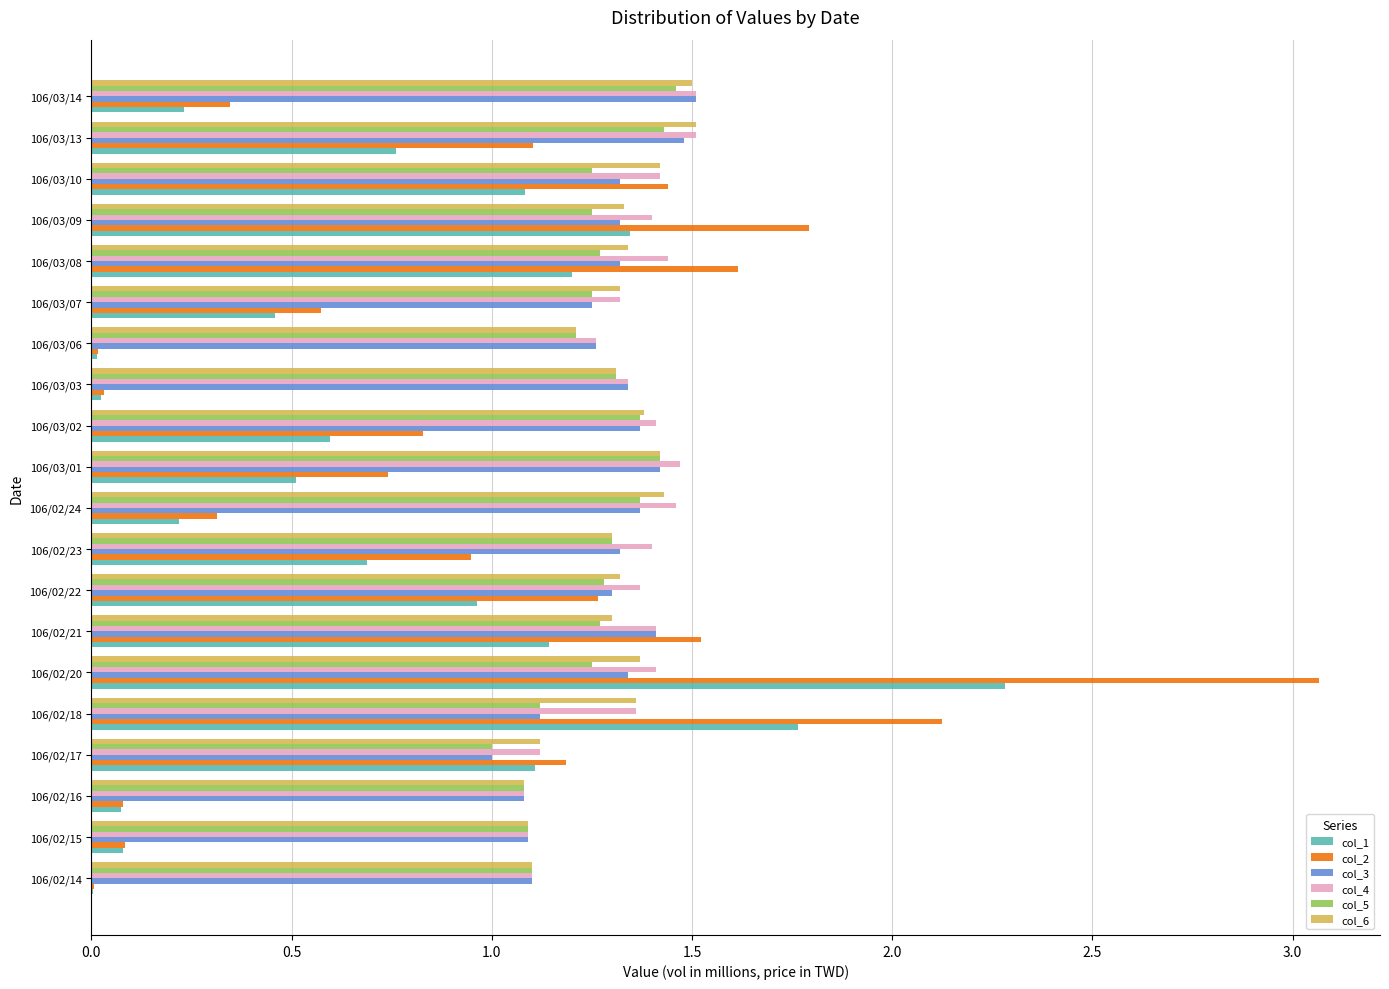

What is the sum of all col_5 values?

25.1